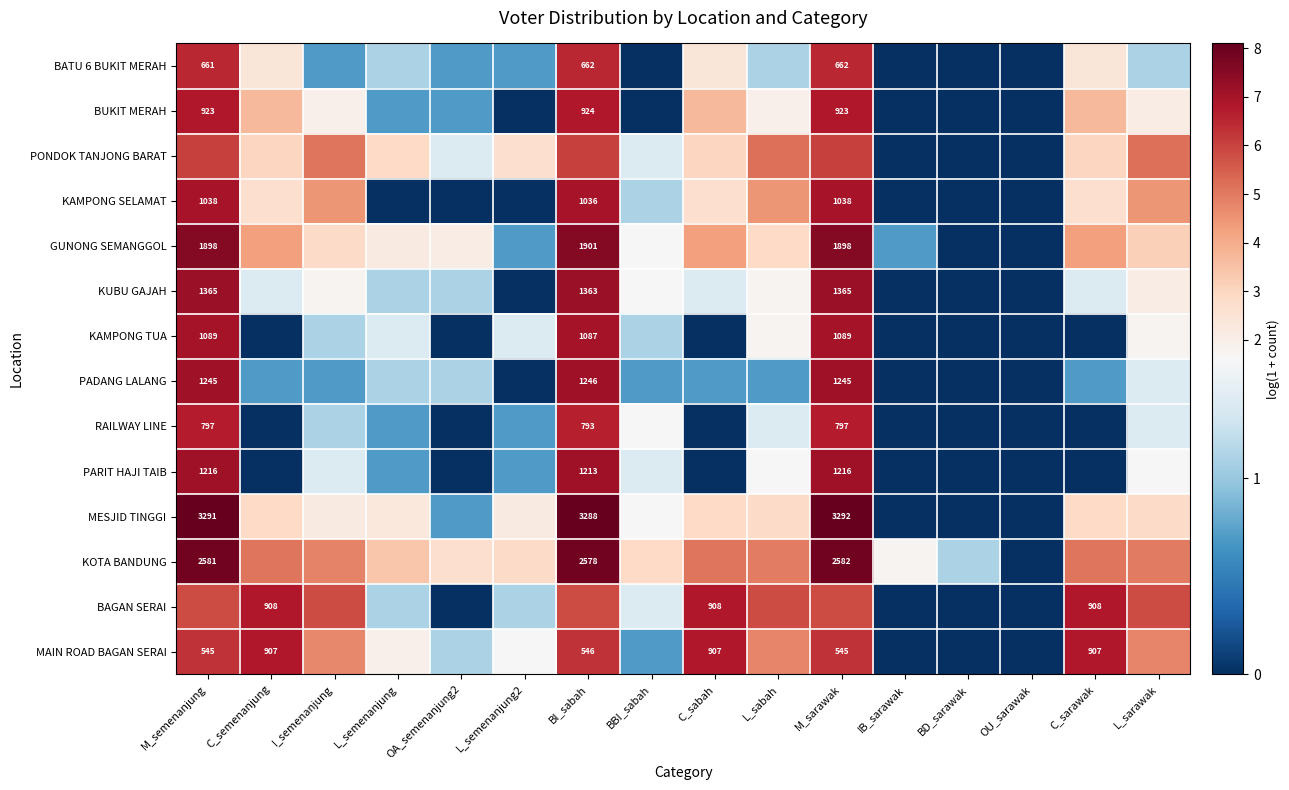

List the labels in order of MESJID TINGGI value, largest first.

M_sarawak, M_semenanjung, BI_sabah, C_semenanjung, C_sabah, C_sarawak, L_sabah, L_sarawak, L_semenanjung, I_semenanjung, L_semenanjung2, BBI_sabah, OA_semenanjung2, IB_sarawak, BD_sarawak, OU_sarawak